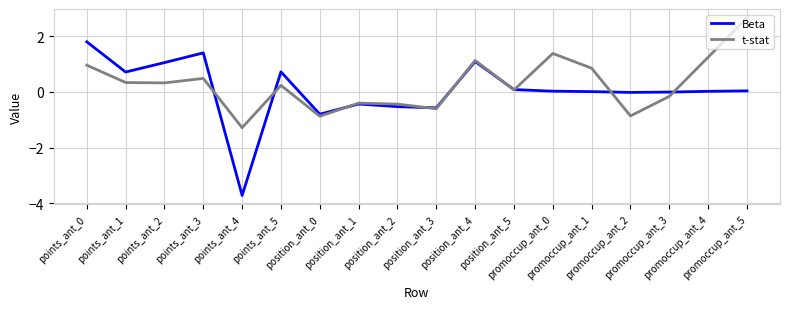

How many categories are shown in the chart?

18